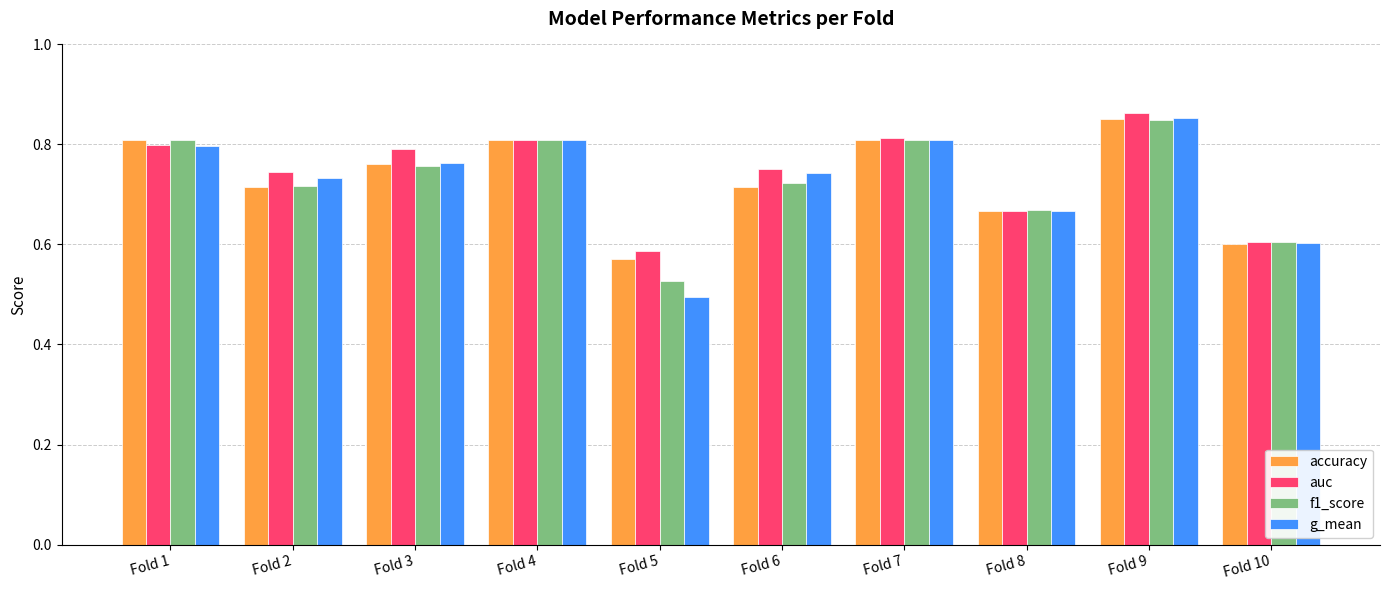

What is the sum of the g_mean values at Fold 4 and Fold 2?

1.5